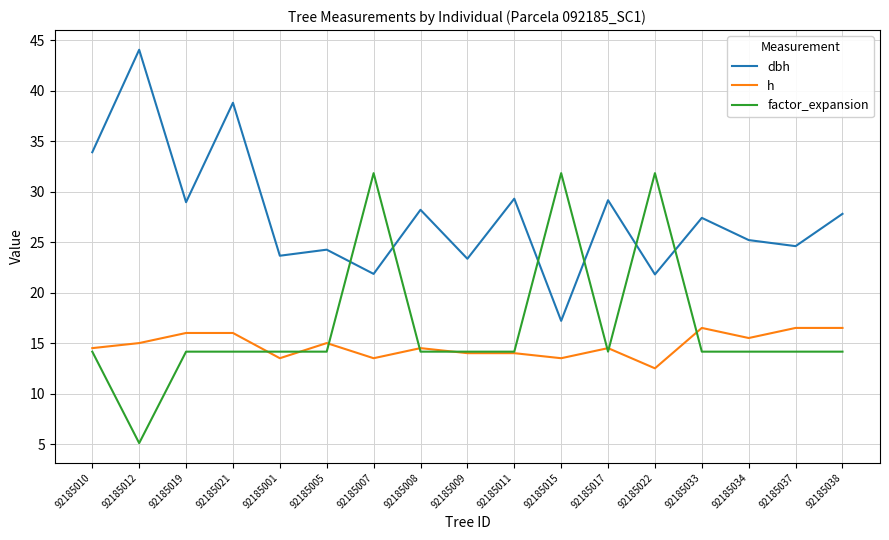

Count the h values in the range 14 to 16.

10